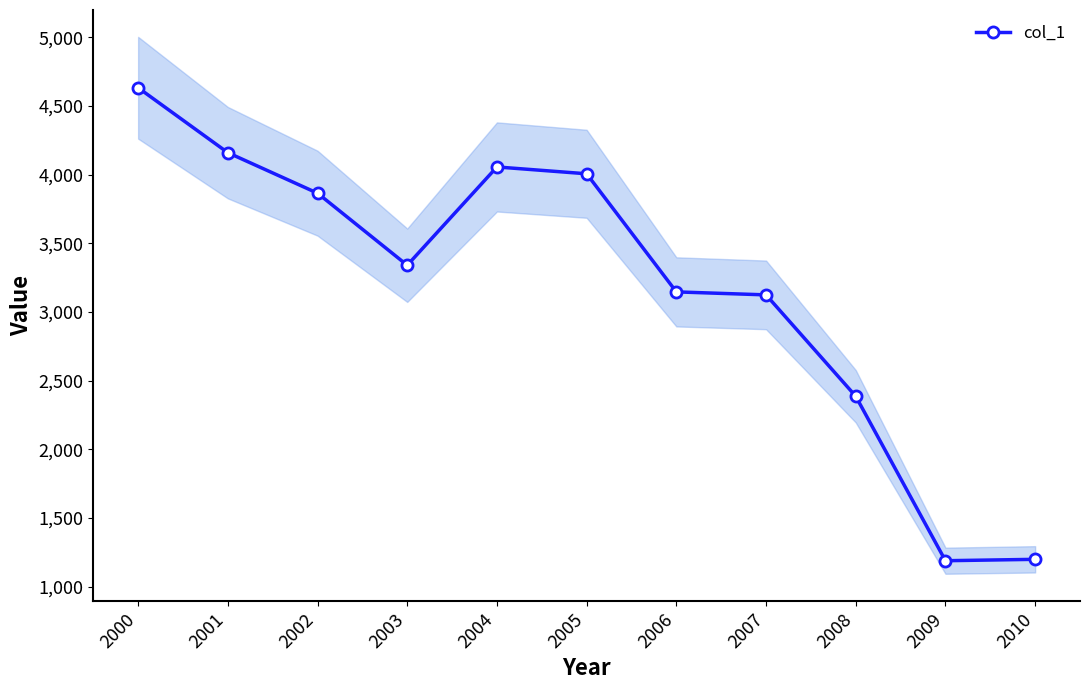

What is the difference between the maximum and minimum values?

3443.9